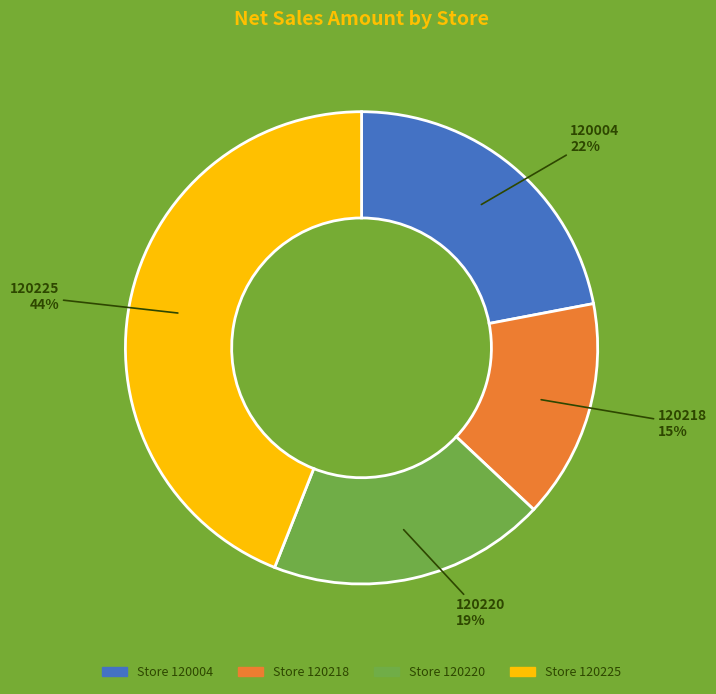

The Store 120220 slice represents 19% of the pie. True or false?

True